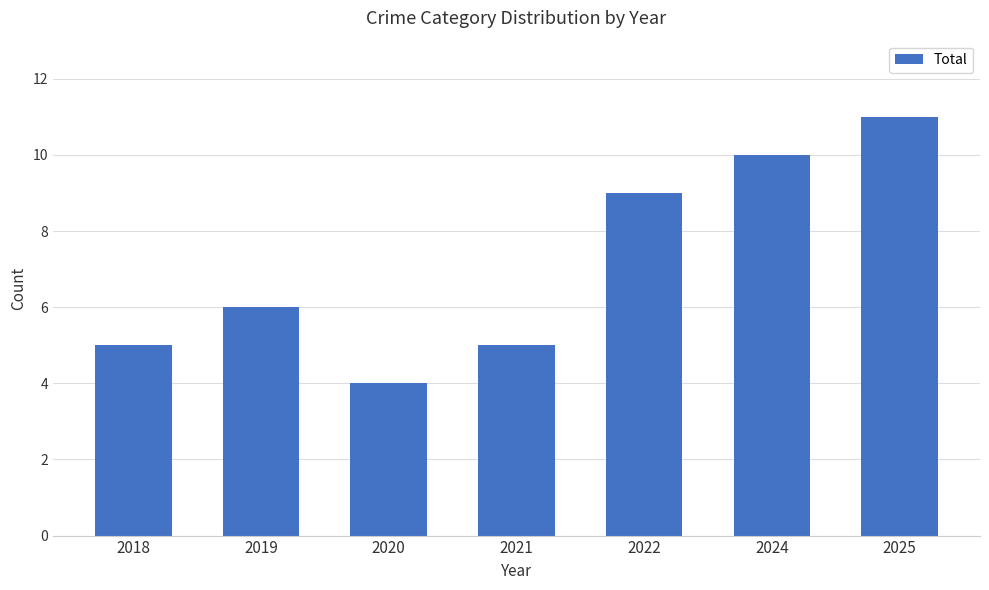

At which category does the chart reach its peak across all series?

2025